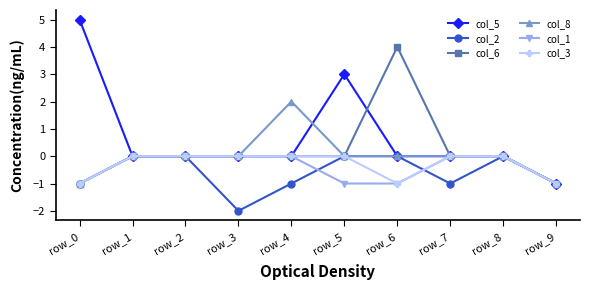

What is the difference between the highest and lowest values at row_7?

1